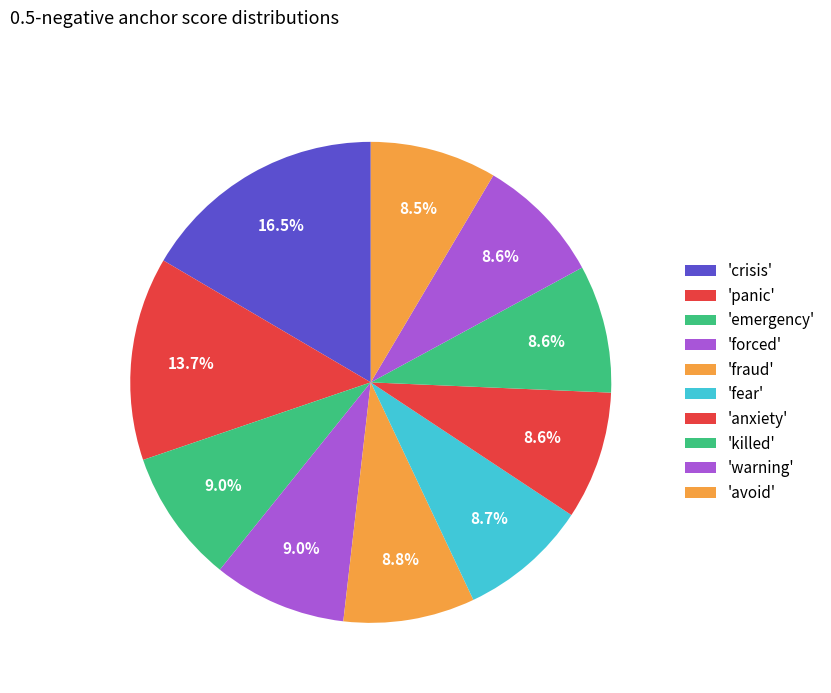

To the nearest percent, what is the average slice percentage?

10%